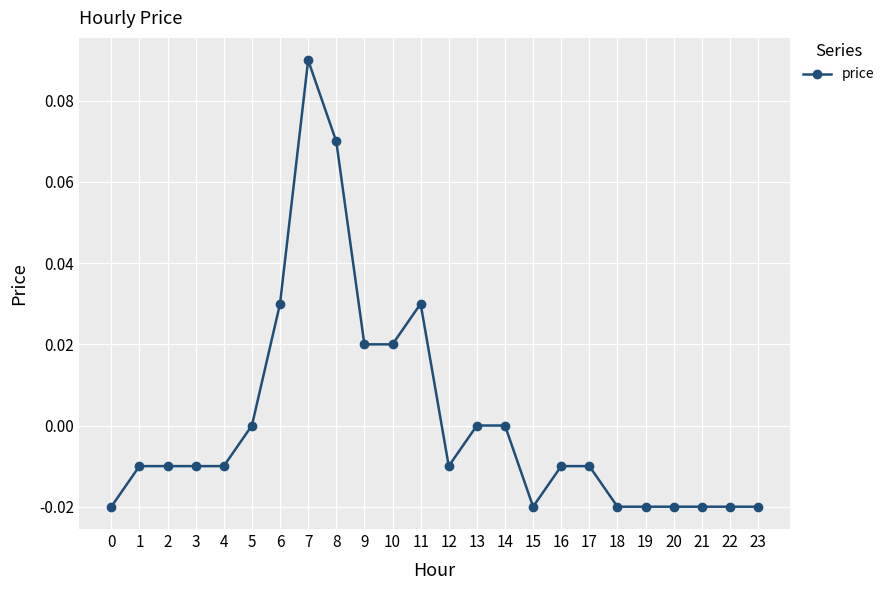

How many lines are shown in the chart?

1